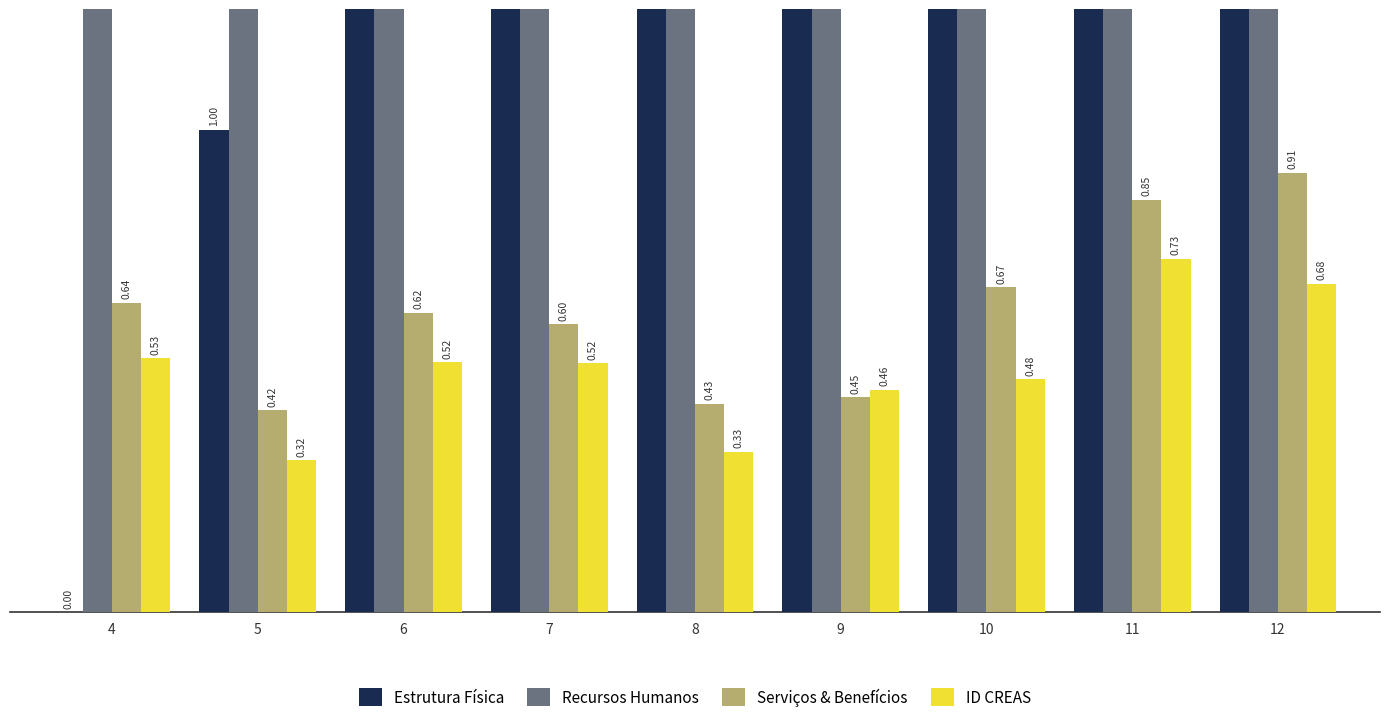

How many series are shown in this chart?

4